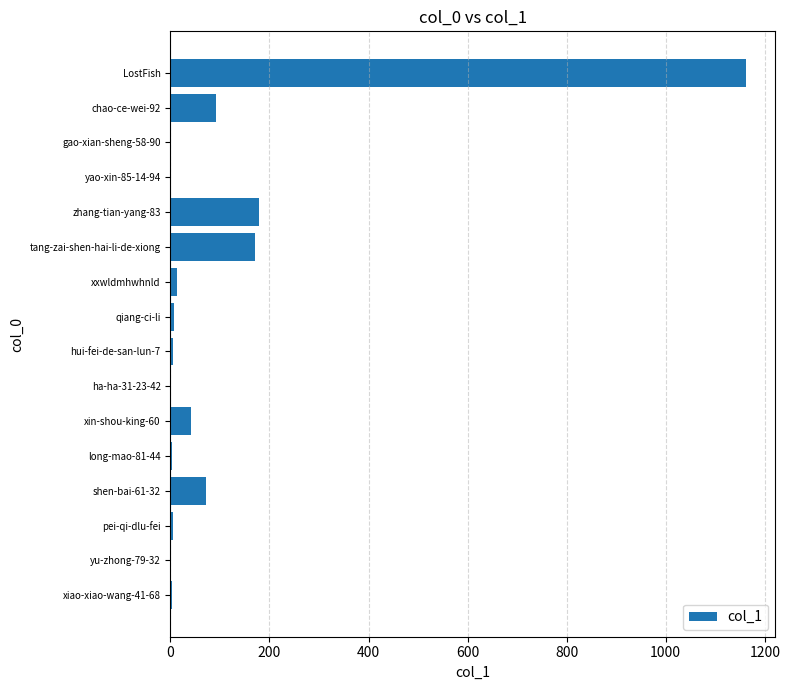

How many data points does each series have?

16